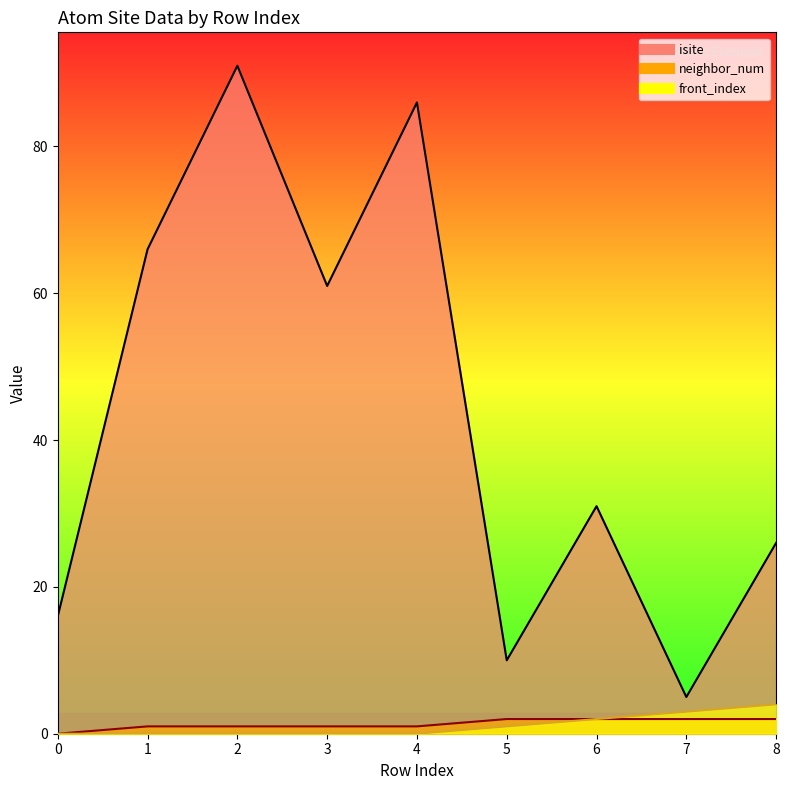

True or false: neighbor_num and isite intersect in this chart.

False